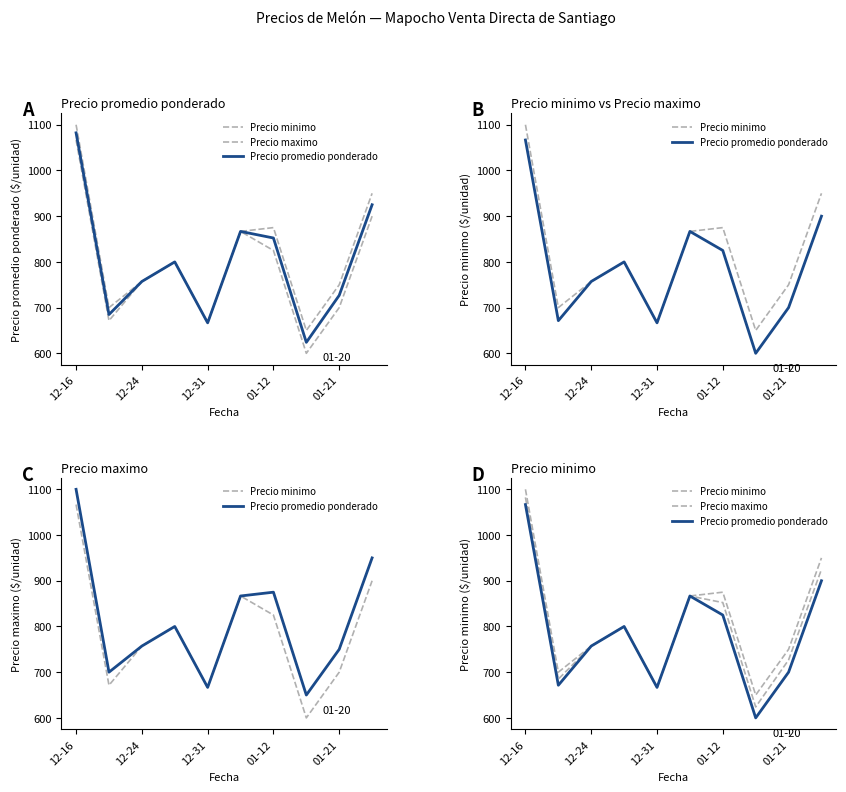

How many series are shown in this chart?

3